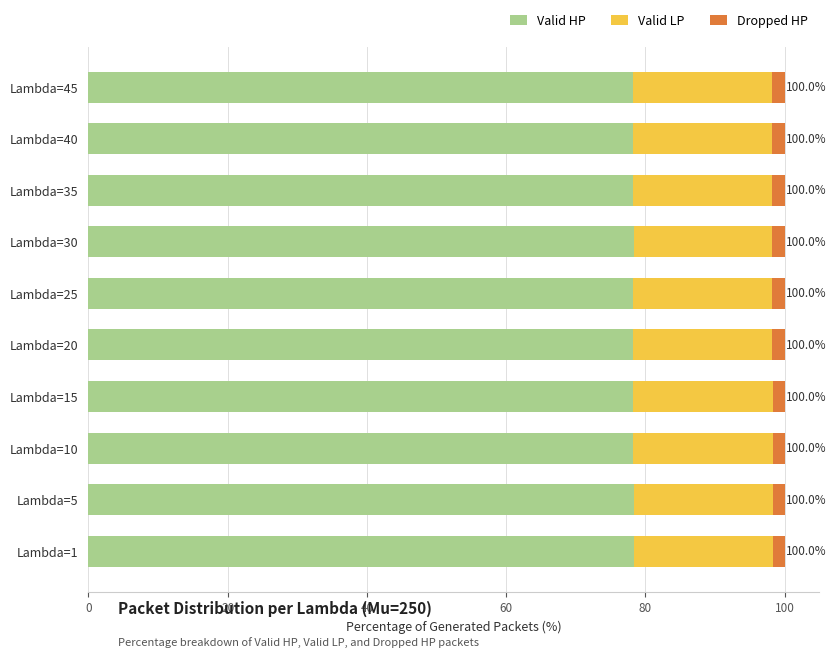

Is it true that Valid HP equals 78.2 at Lambda=35?

True